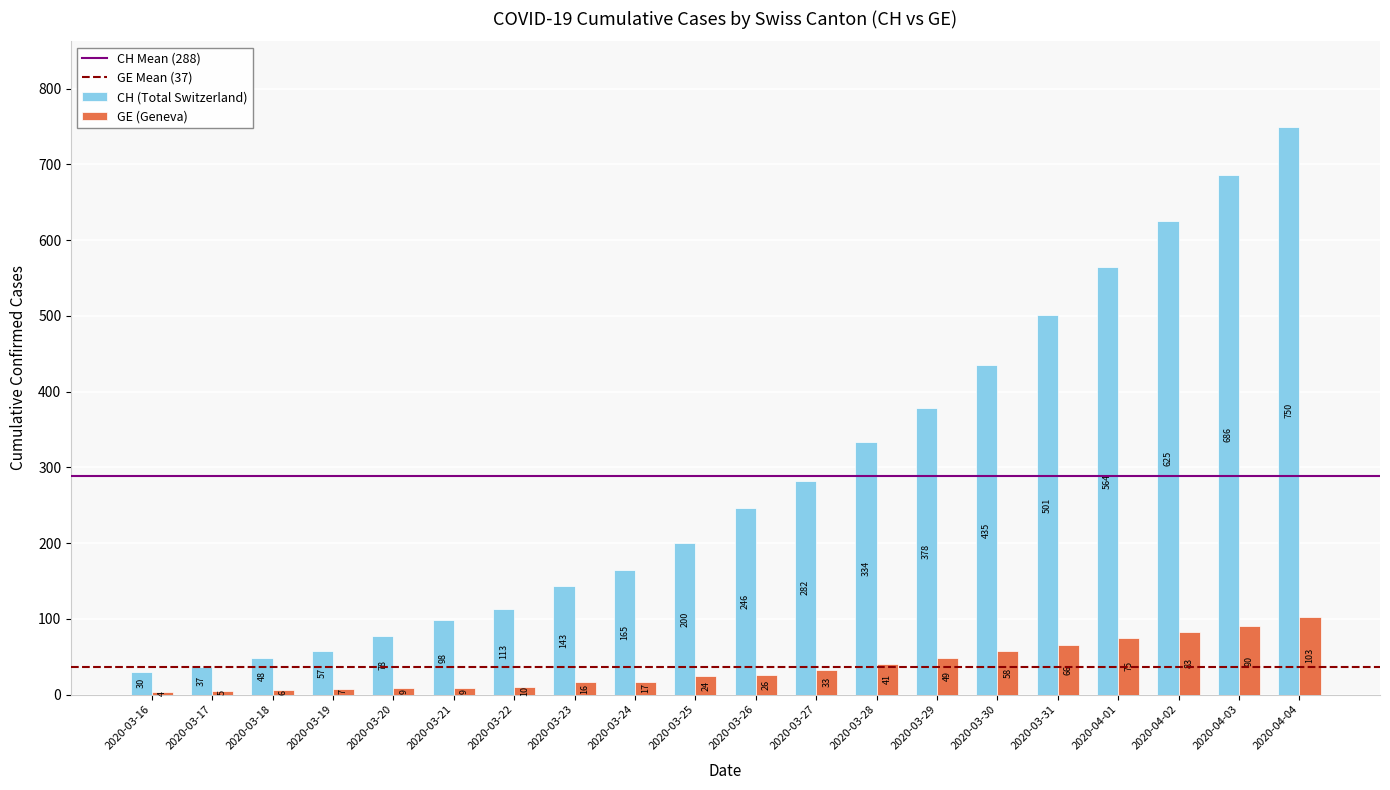

True or false: CH (Total Switzerland) has a value of 10 at 2020-03-18.

False